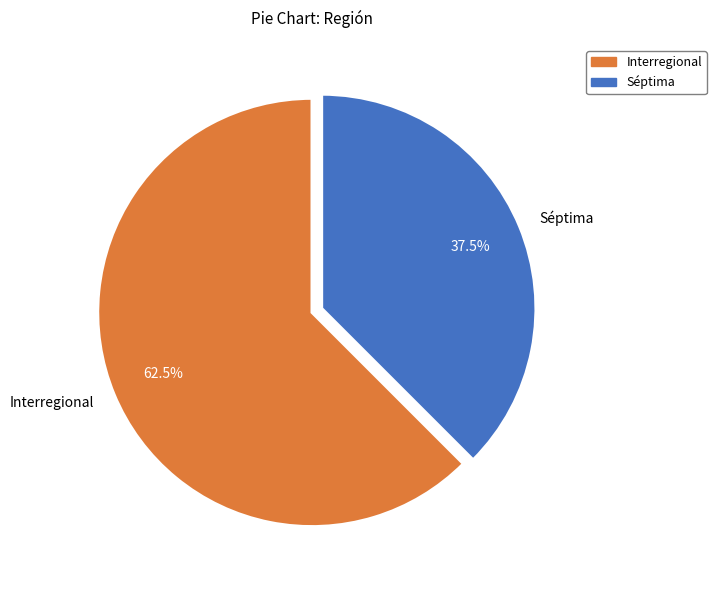

Is Interregional the majority of the pie?

Yes